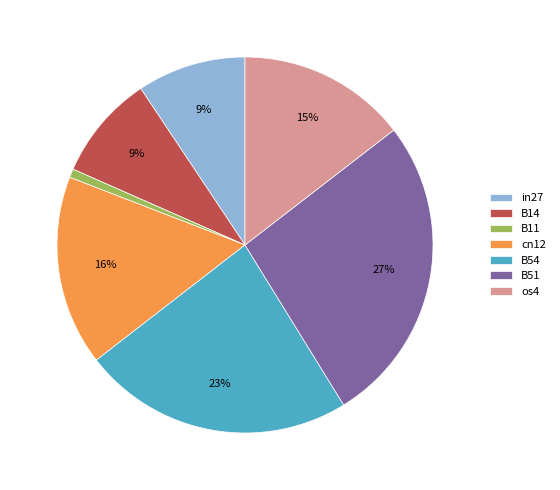

The B11 slice represents 1% of the pie. True or false?

True